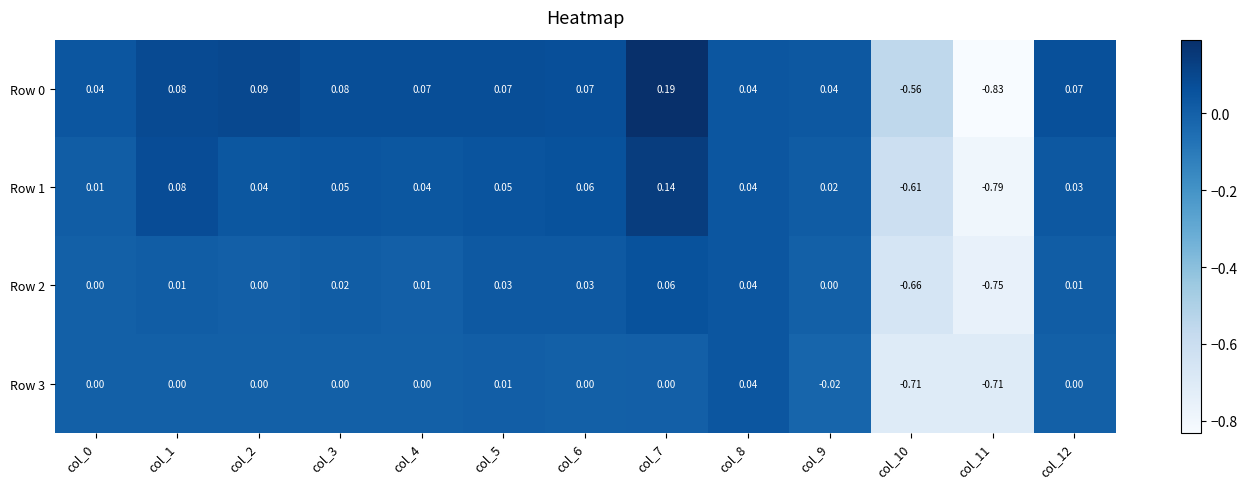

Is the value of Row 3 at col_2 greater than the value of Row 0 at col_12?

No